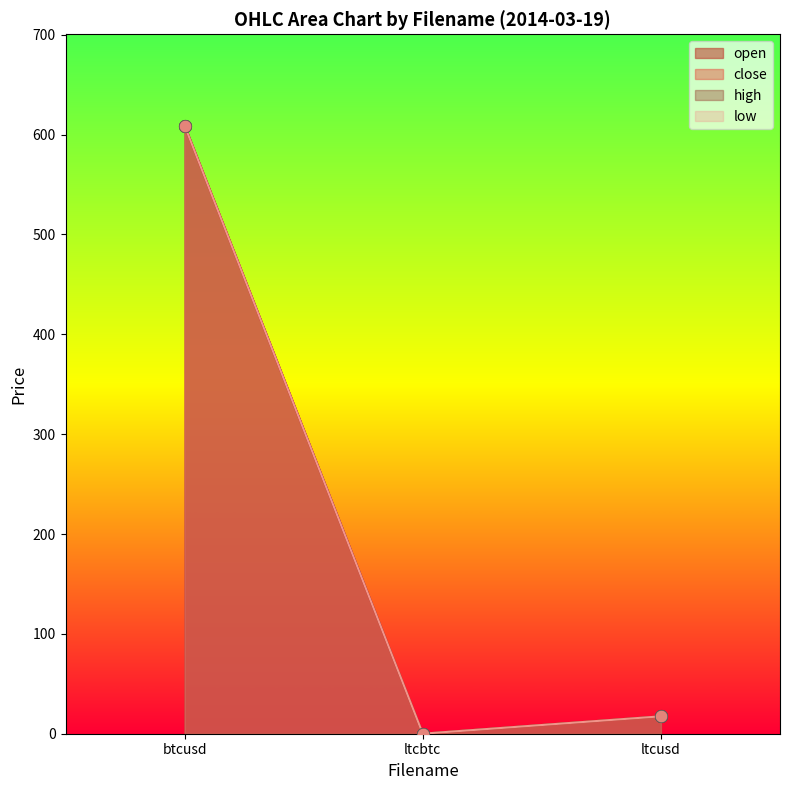

Which series contains the highest Y value?

open